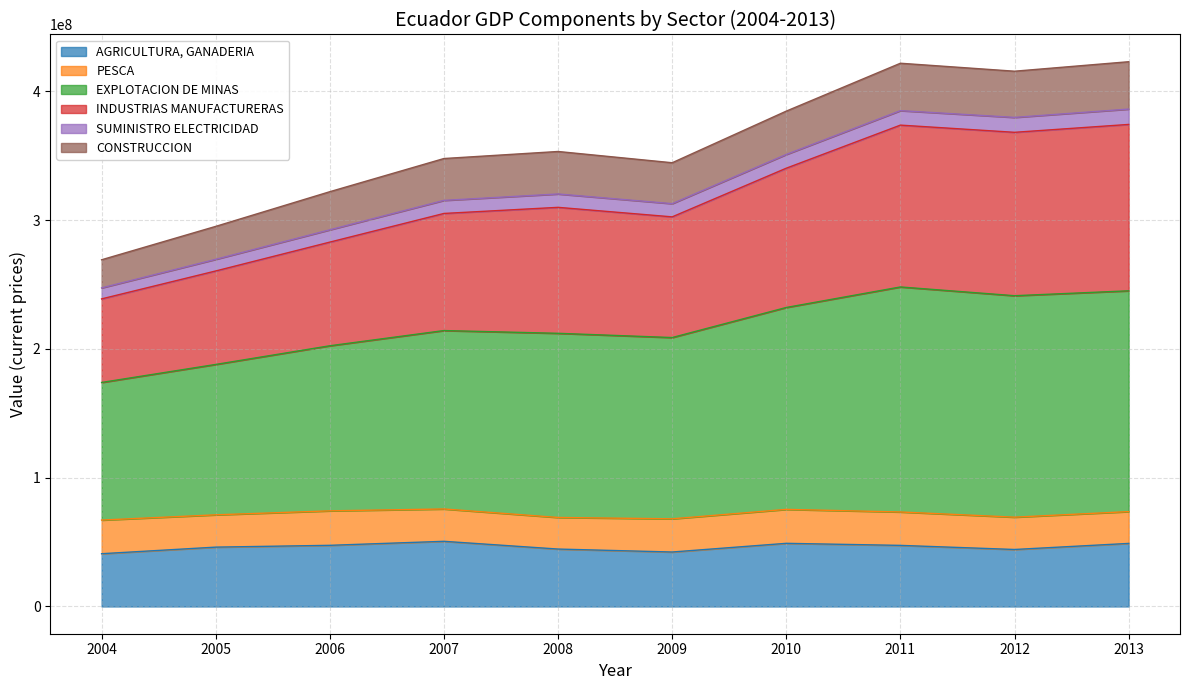

What is the total value across all series at 2009?

344616464.1